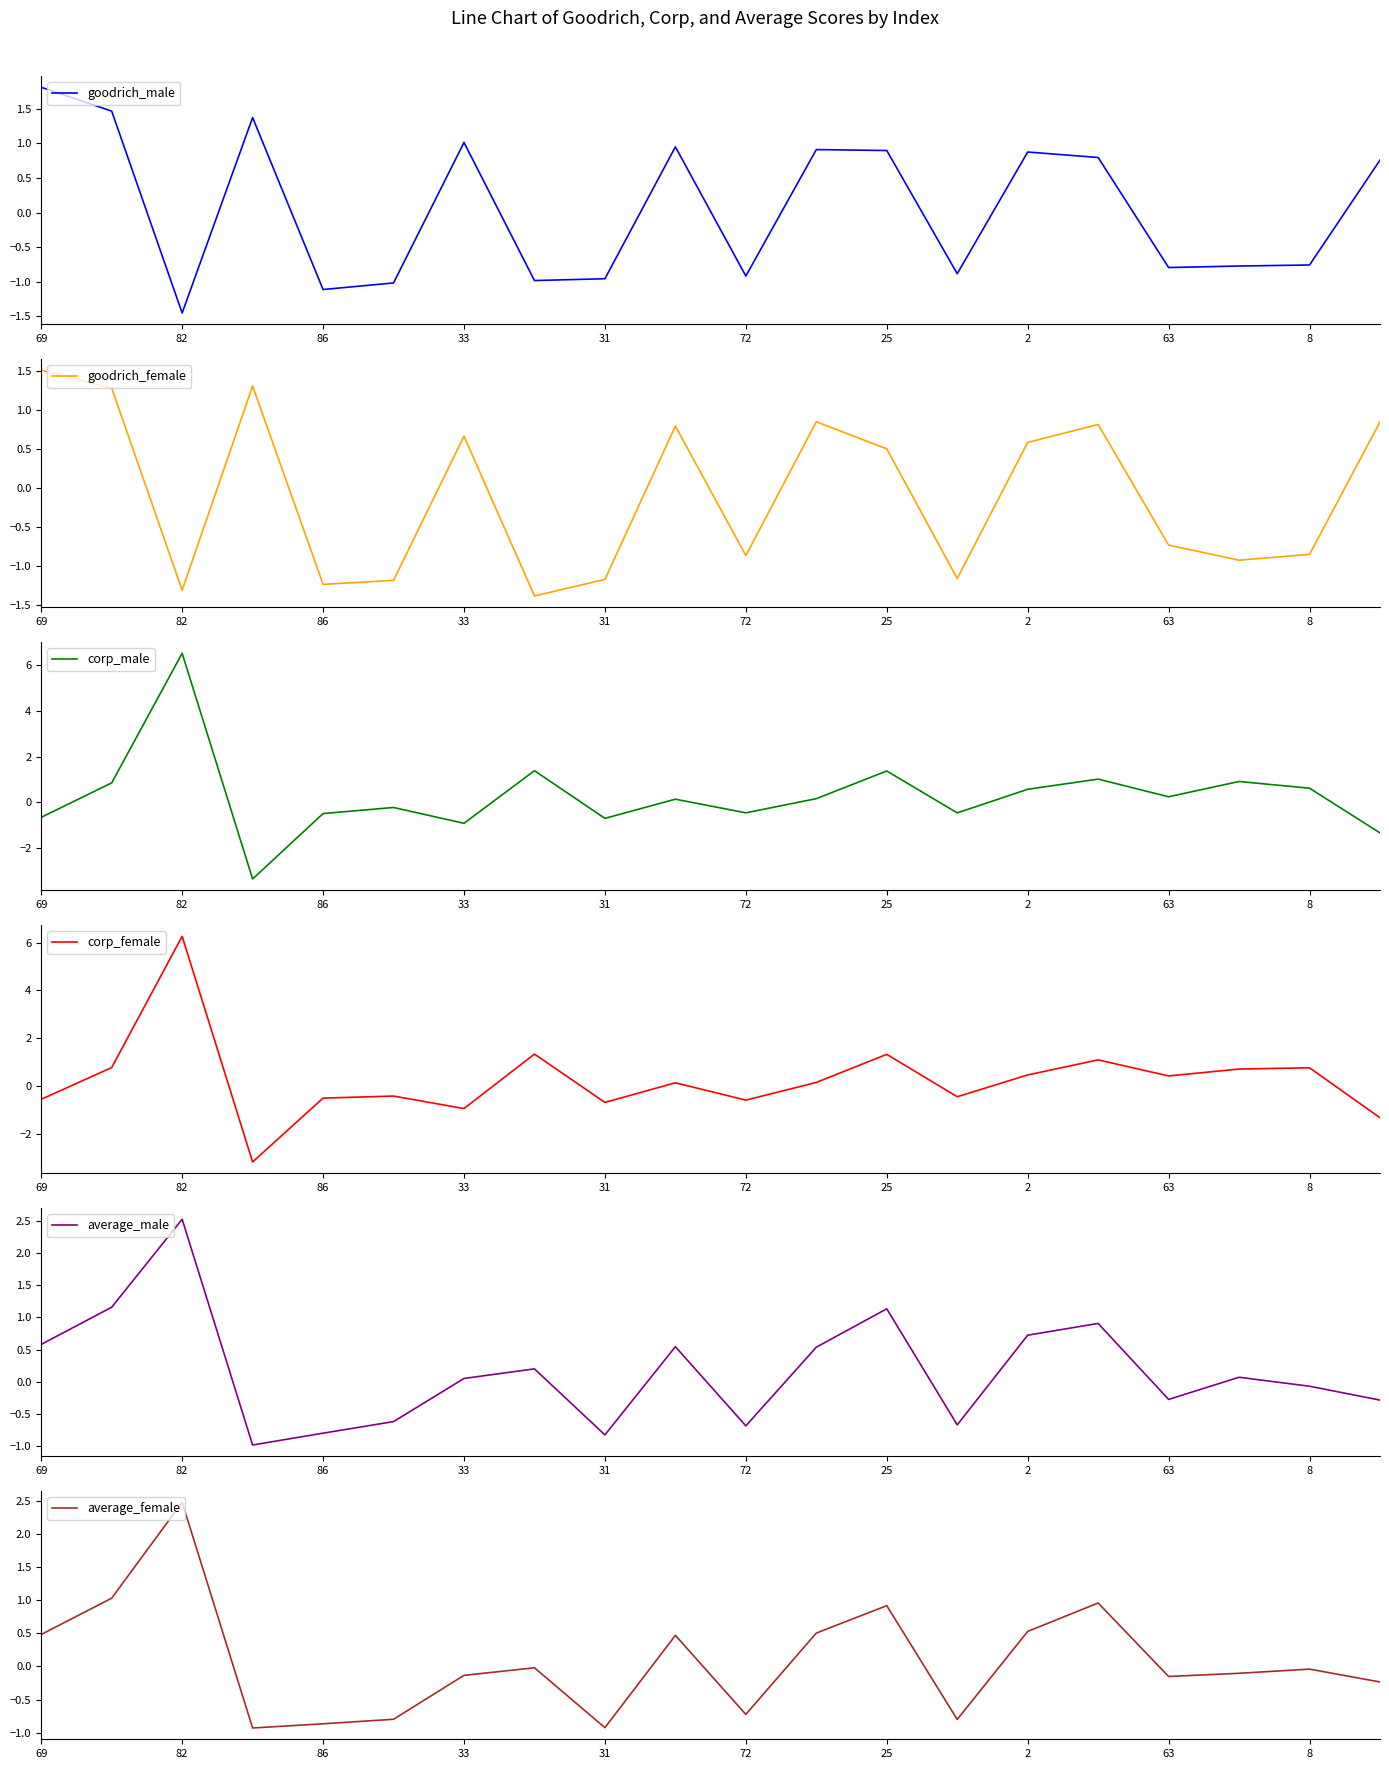

Does the chart display data point markers on the line(s)?

No